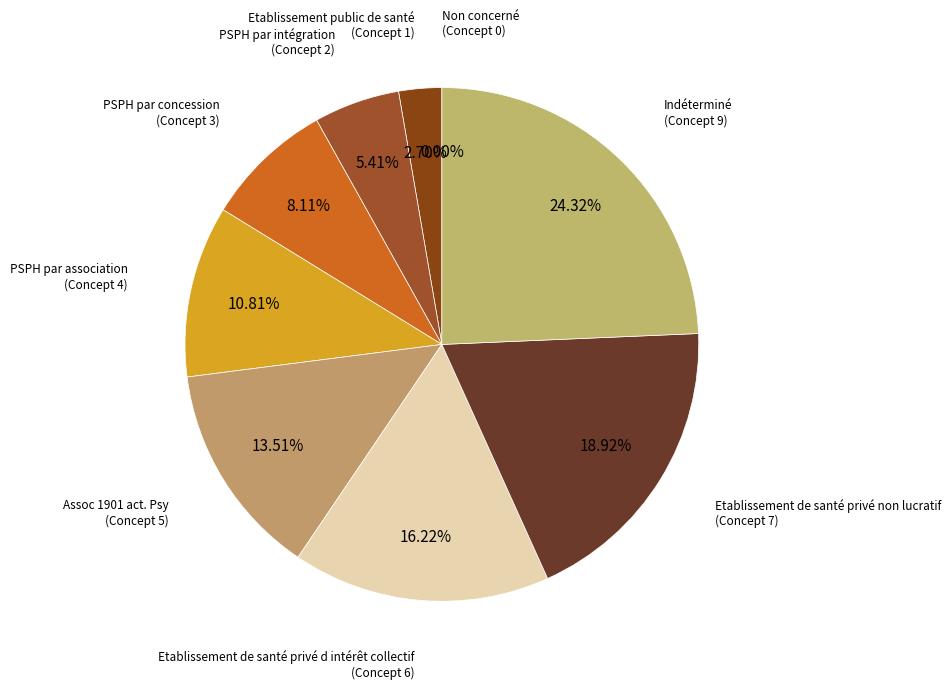

Which category has the biggest portion of the pie?

Indéterminé